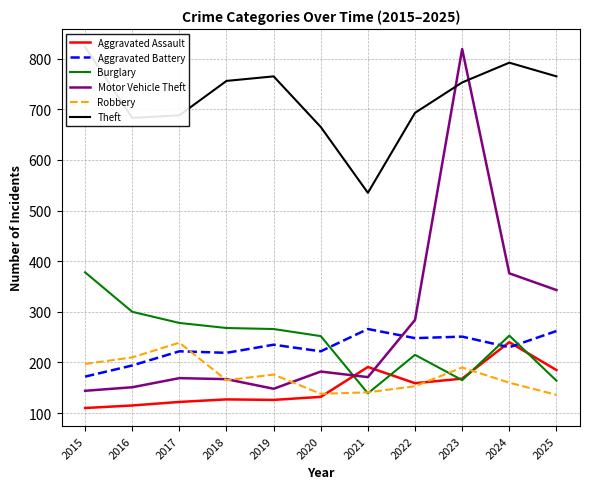

How many times do Burglary and Robbery cross each other?

4